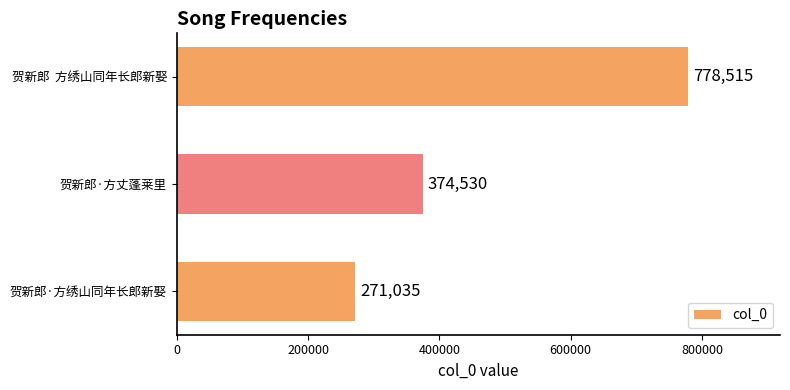

How many categories are shown in the chart?

3